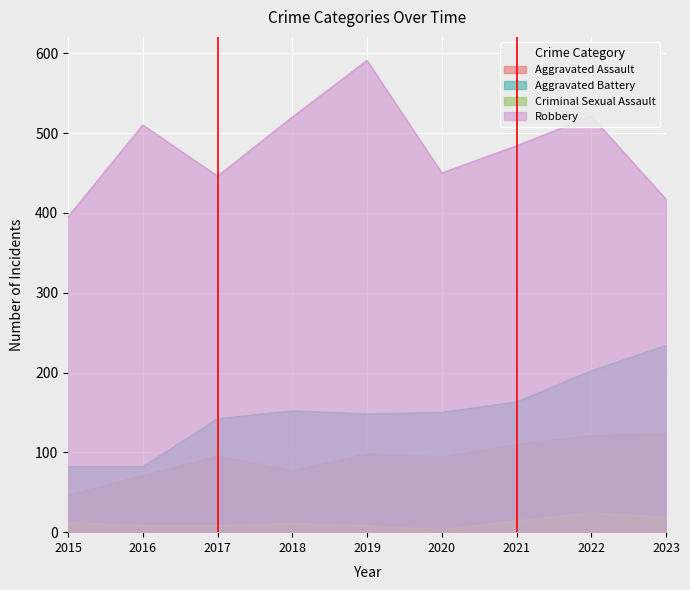

Count the number of data series in this chart.

4